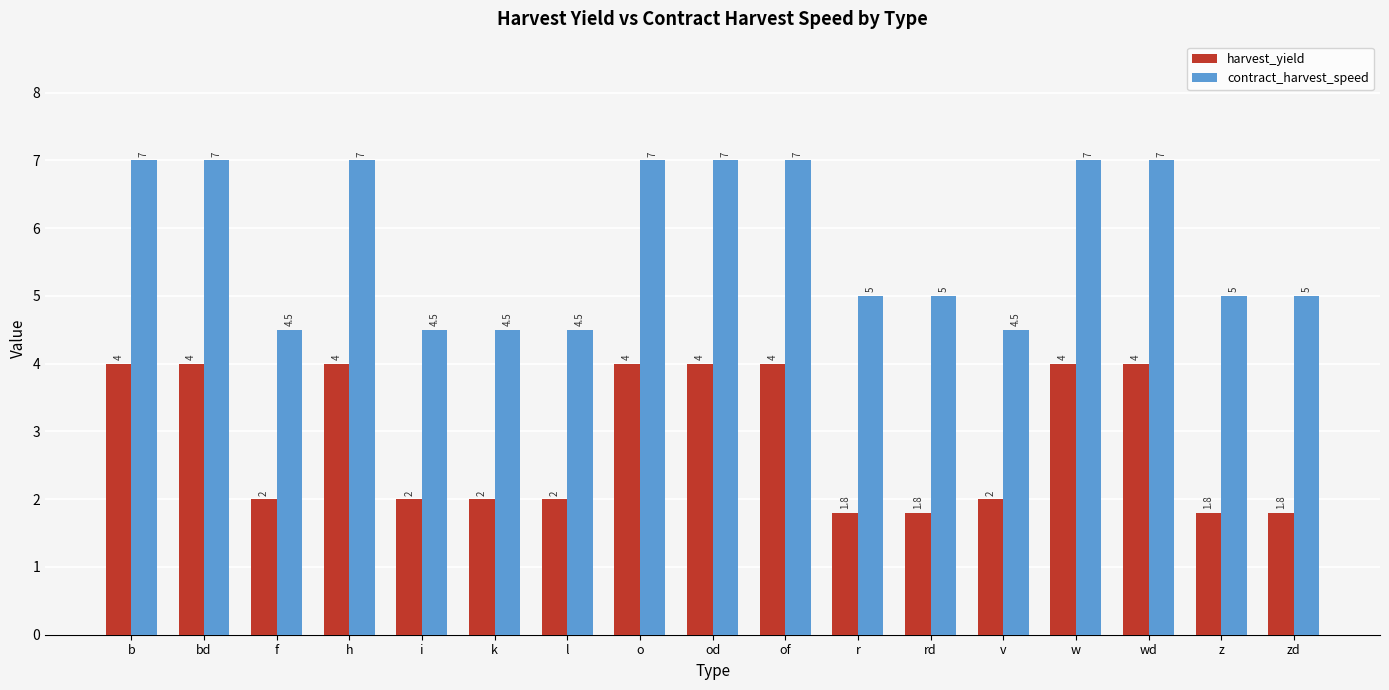

Which series changed the most between l and r?

contract_harvest_speed